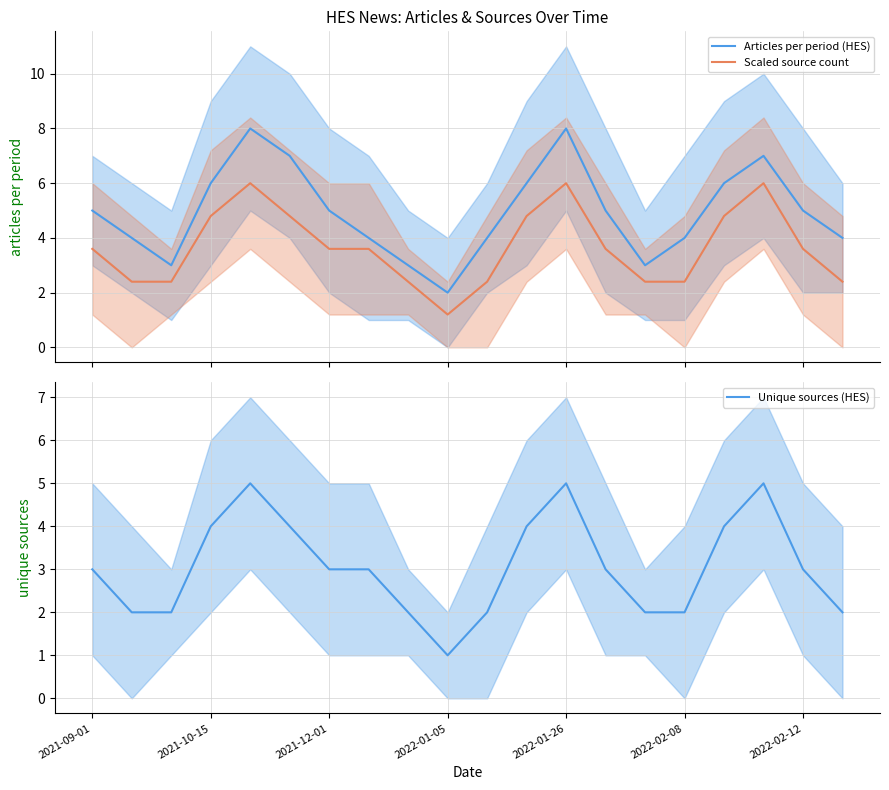

True or false: Scaled source count and Articles per period (HES) intersect in this chart.

False